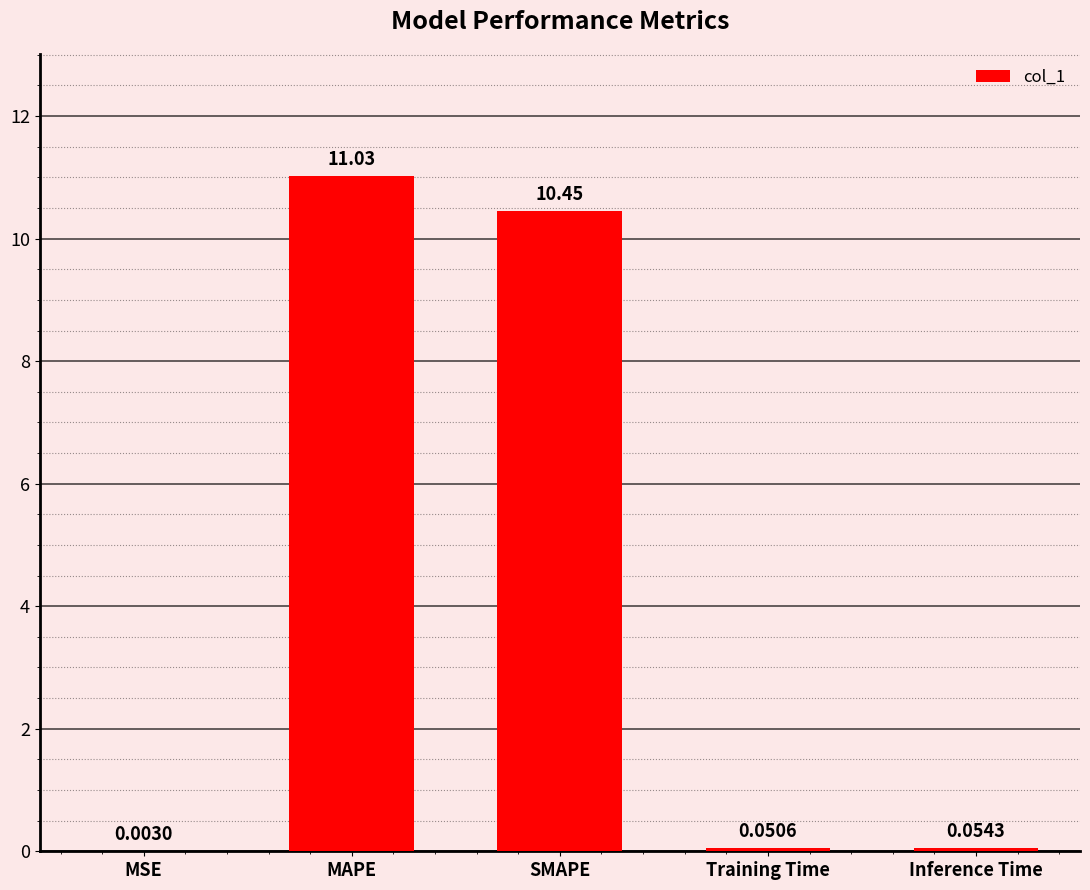

Which label corresponds to the largest value in the chart?

MAPE